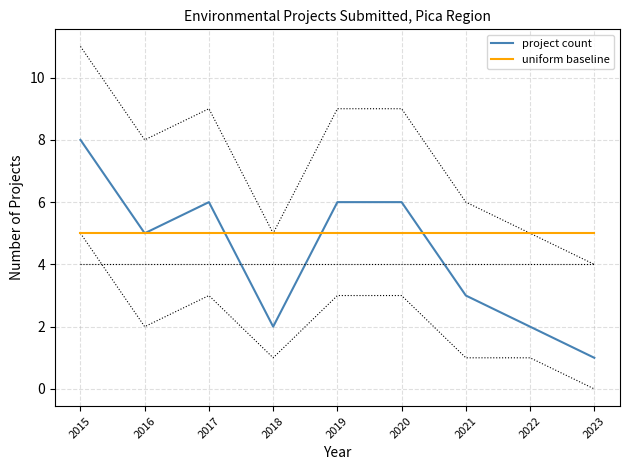

At which category is the sum across all series the highest?

2015